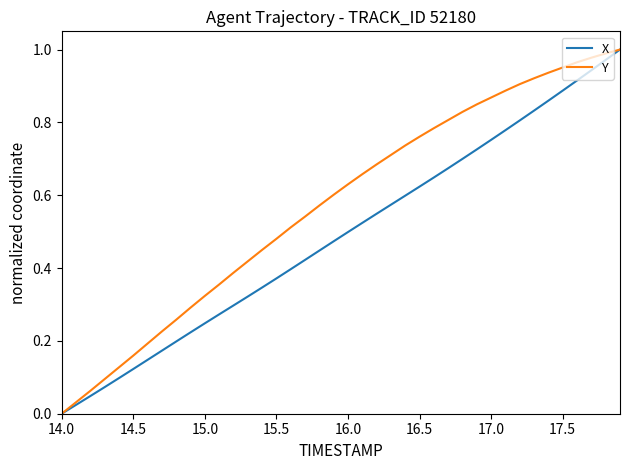

Which series has the largest total across all categories?

Y